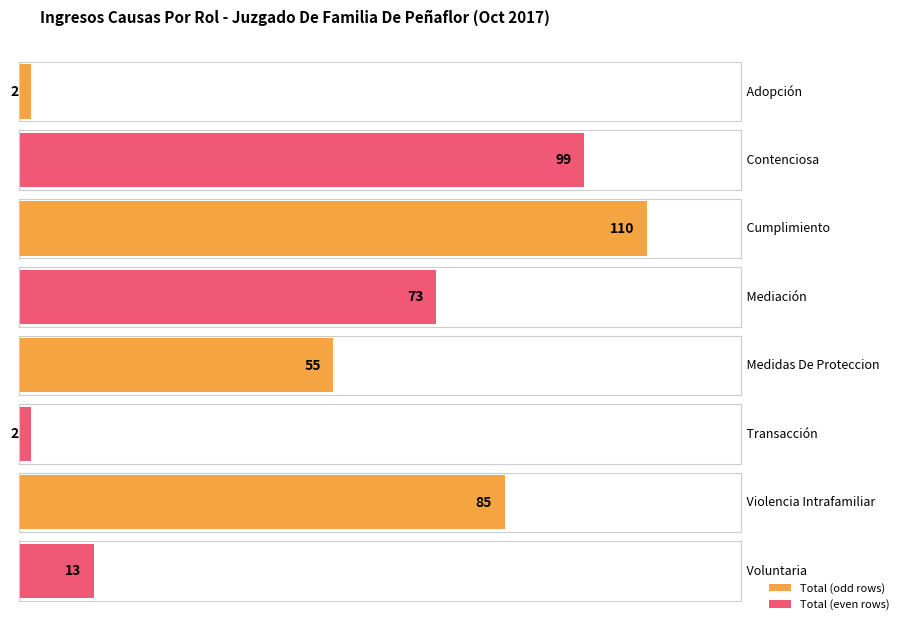

What is the ratio of the value at Contenciosa to the value at Violencia Intrafamiliar?

1.2